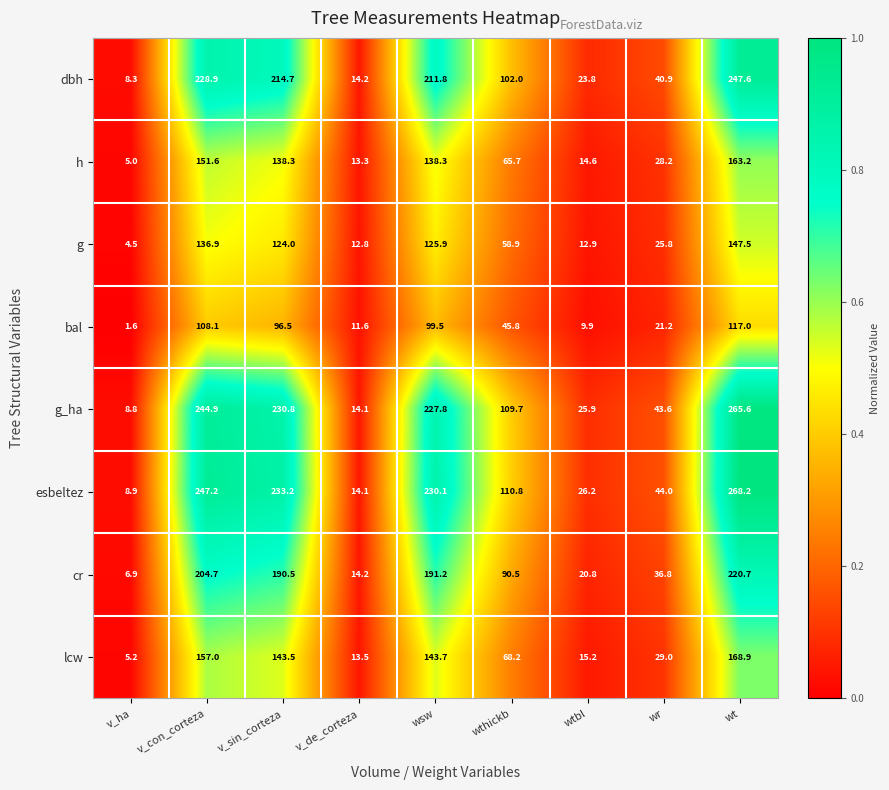

What is the lowest value of the lcw series?

5.2